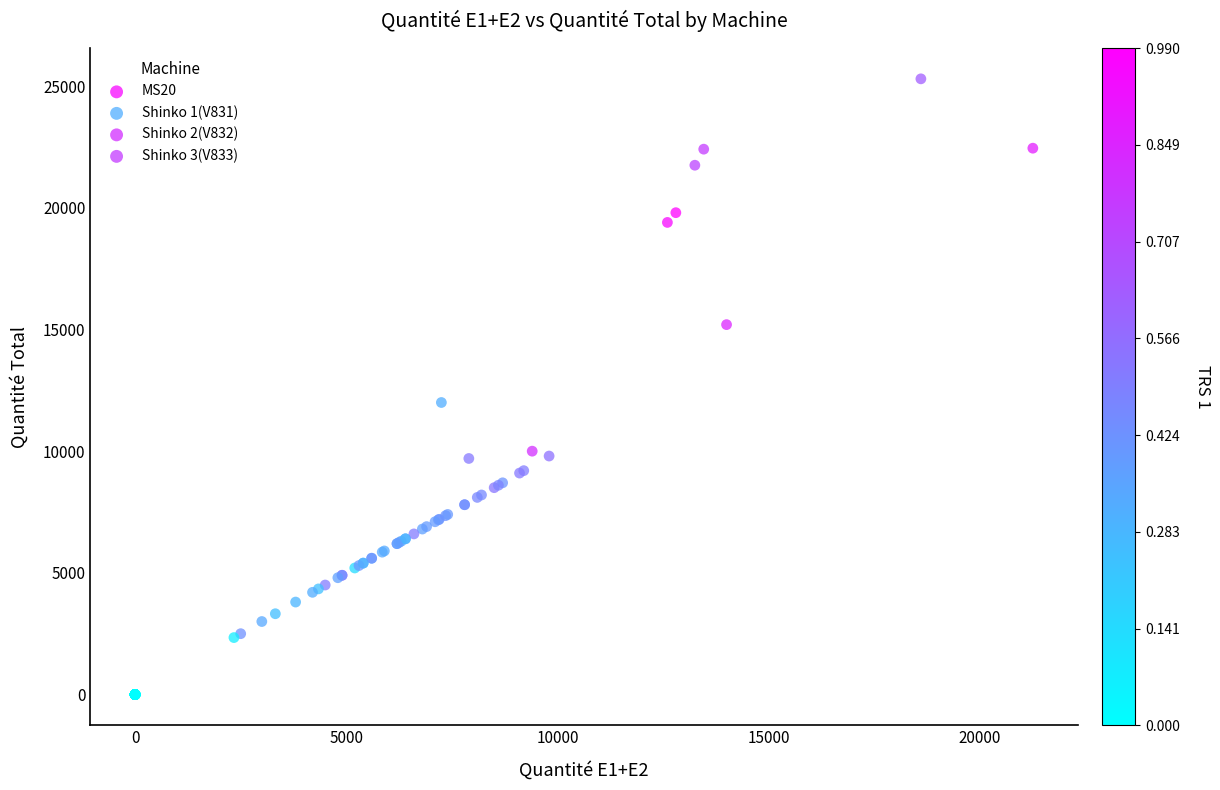

Which series has the largest Y range (max minus min)?

Shinko 1(V831)